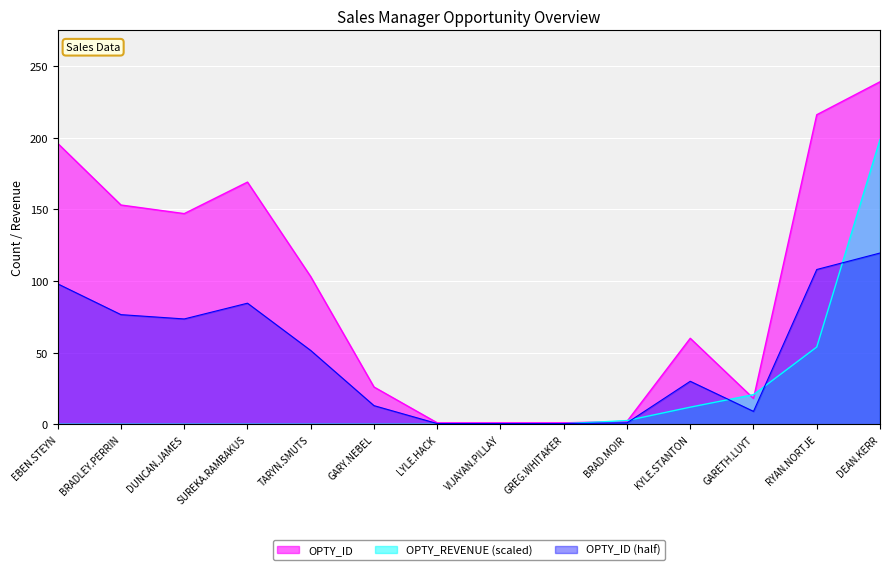

What is the approximate value of OPTY_ID at GARY.NEBEL?

26.0